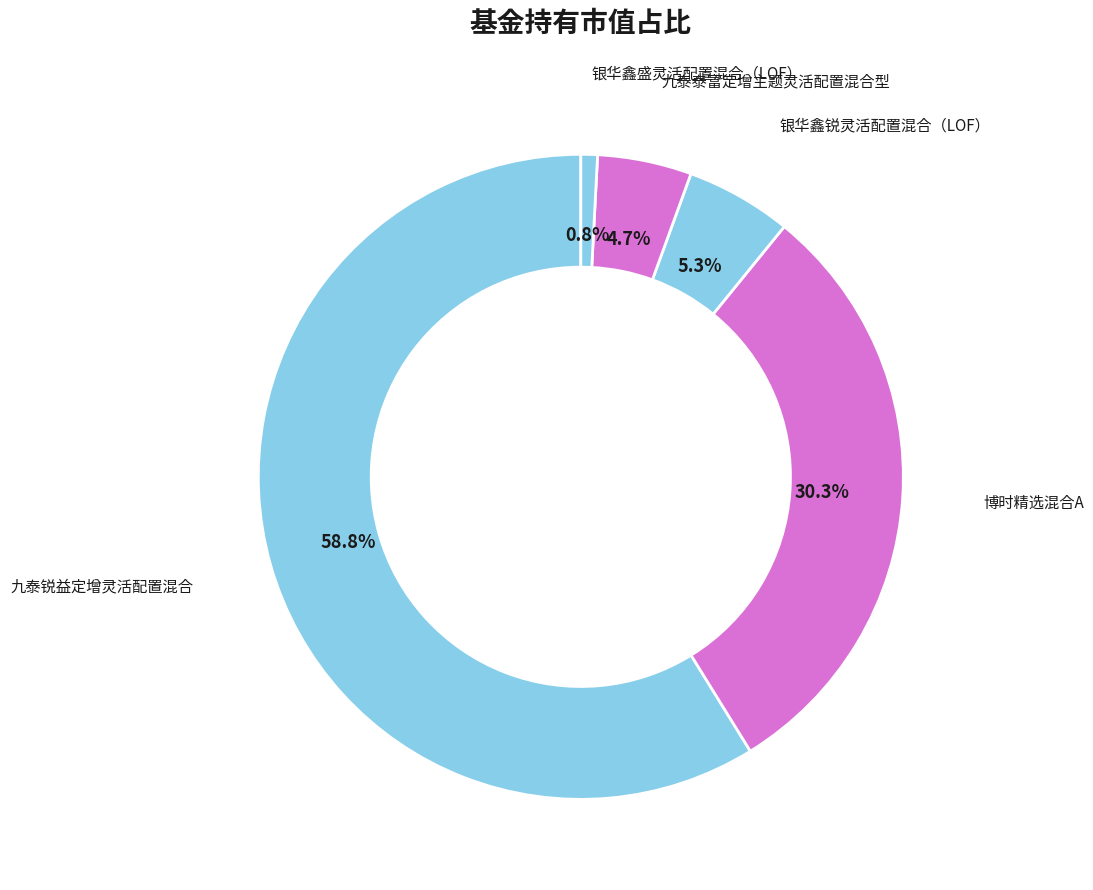

Which category has the smallest portion of the pie?

银华鑫盛灵活配置混合（LOF）